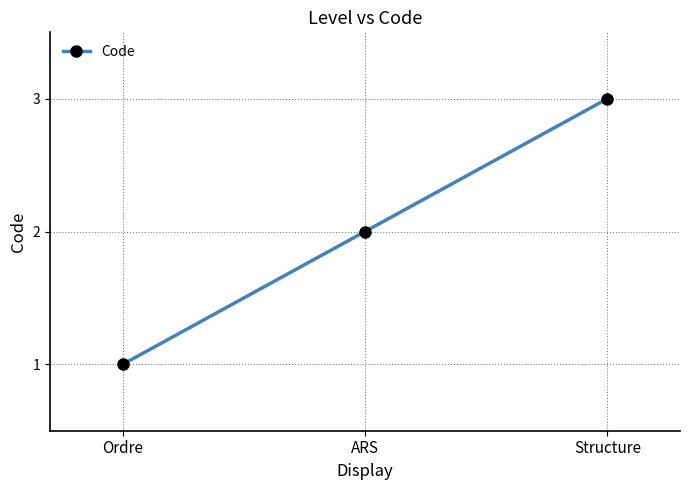

Reading left to right, extract all data points from this chart.

1	2	3